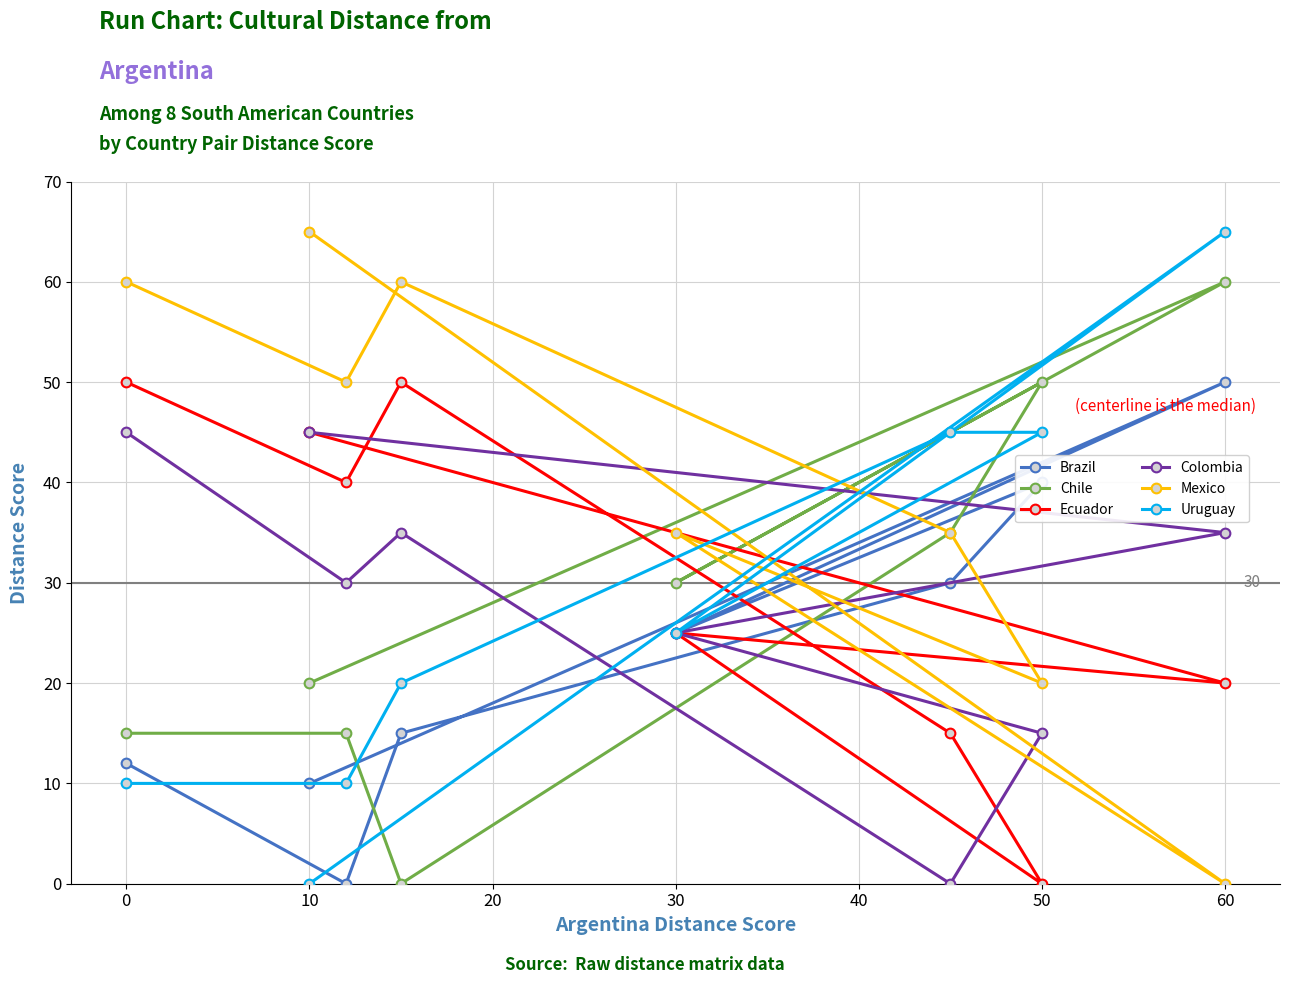

True or false: Mexico has a value of 87 at 10.

False